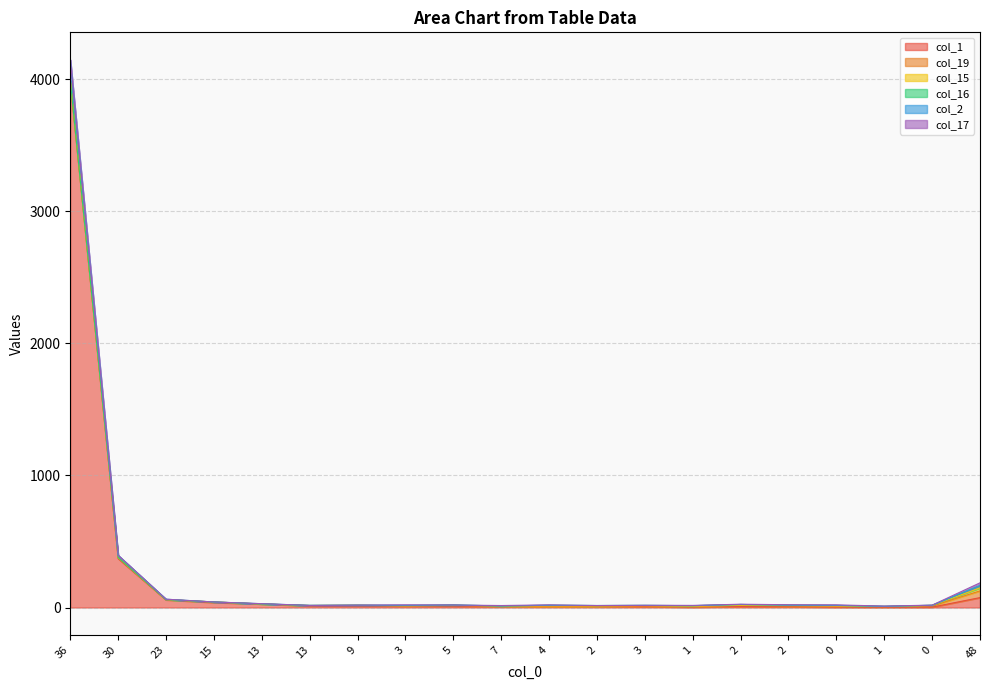

At which category does the chart reach its peak across all series?

36